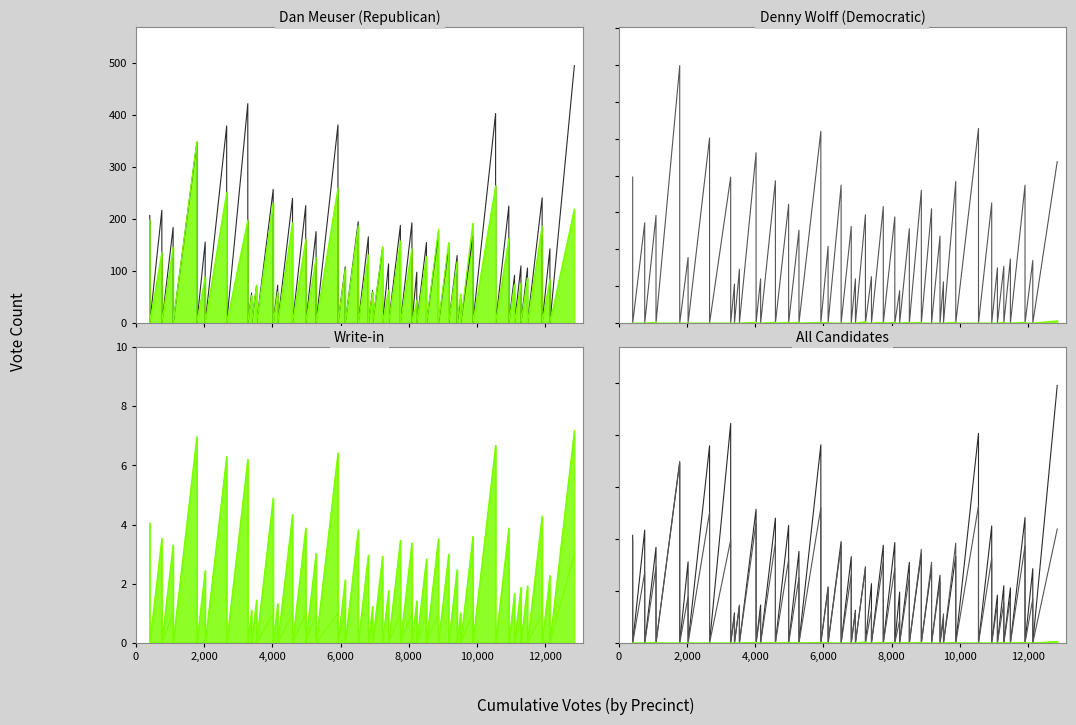

Rank the series by their maximum value, from highest to lowest.

Dan Meuser (Republican), Denny Wolff (Democratic), Write-in